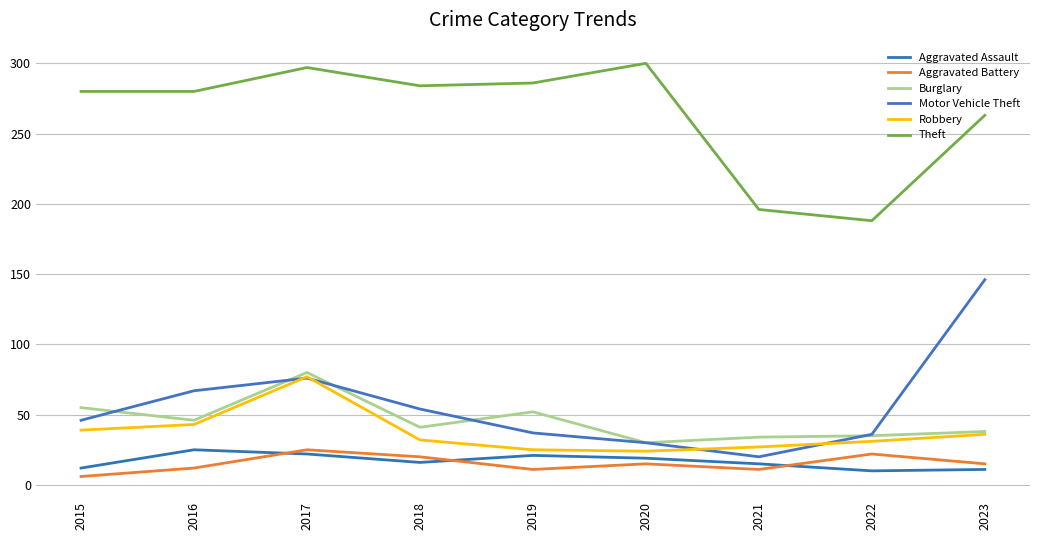

List the labels in order of Robbery value, largest first.

2017, 2016, 2015, 2023, 2018, 2022, 2021, 2019, 2020